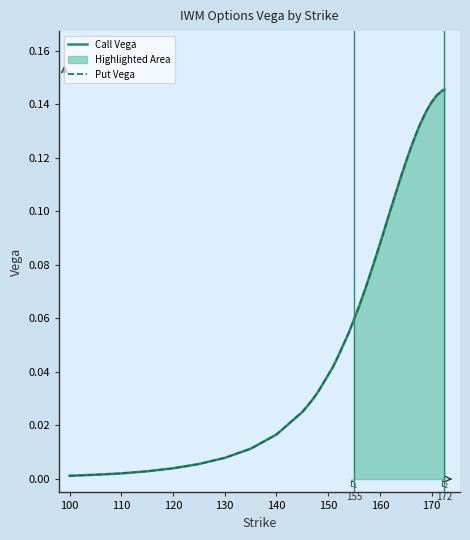

Does the chart have visible grid lines?

No